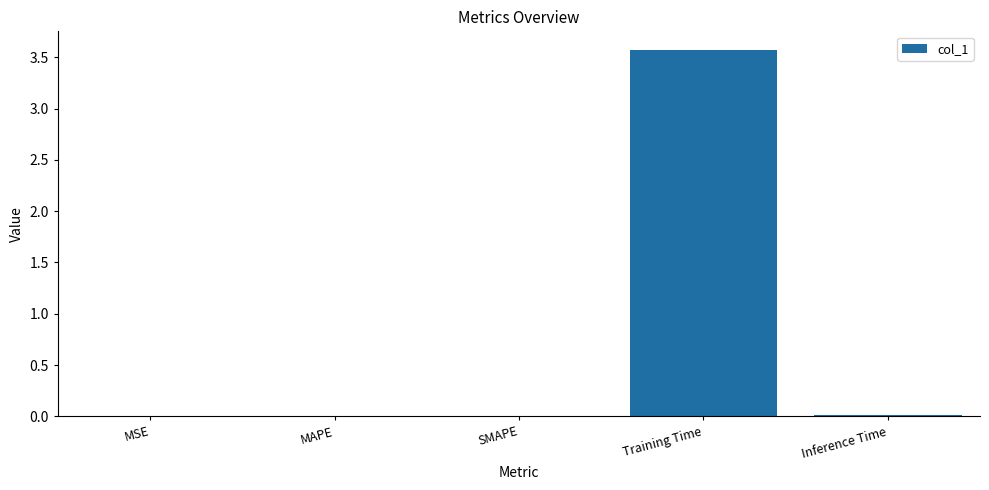

At which category does the chart reach its peak across all series?

Training Time